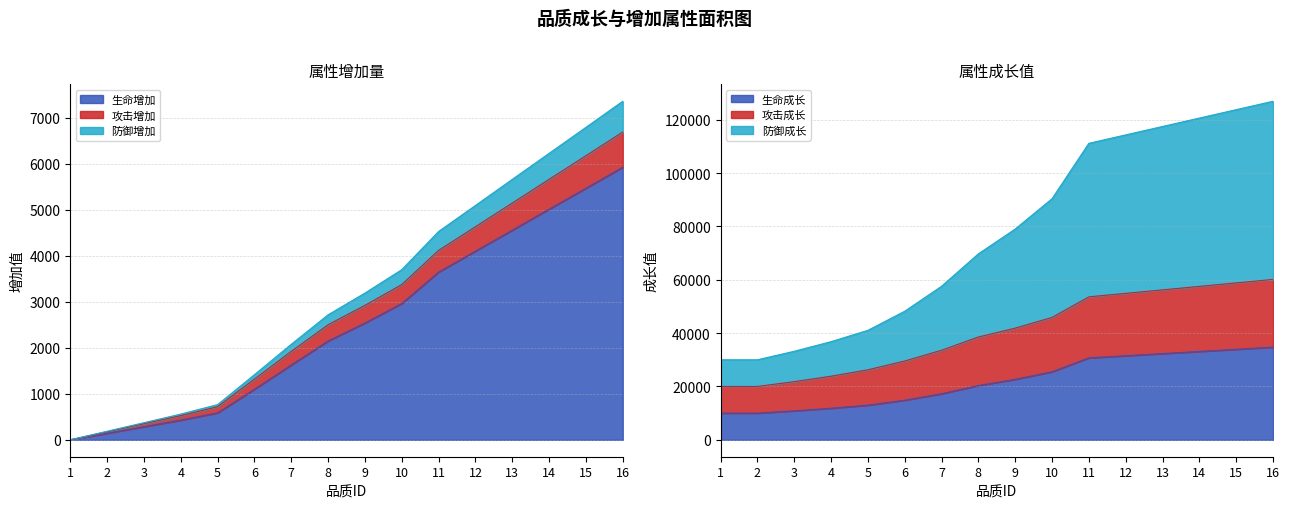

What is the value of the 攻击增加 point at the 15th from the left?

6175